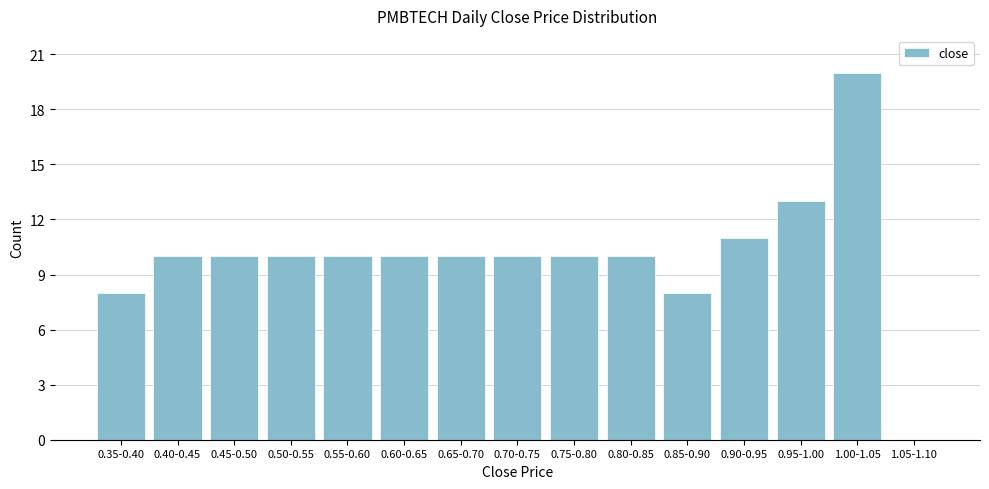

Reading left to right, list all the values displayed in this chart.

0.35-0.40=8	0.40-0.45=10	0.45-0.50=10	0.50-0.55=10	0.55-0.60=10	0.60-0.65=10	0.65-0.70=10	0.70-0.75=10	0.75-0.80=10	0.80-0.85=10	0.85-0.90=8	0.90-0.95=11	0.95-1.00=13	1.00-1.05=20	1.05-1.10=0